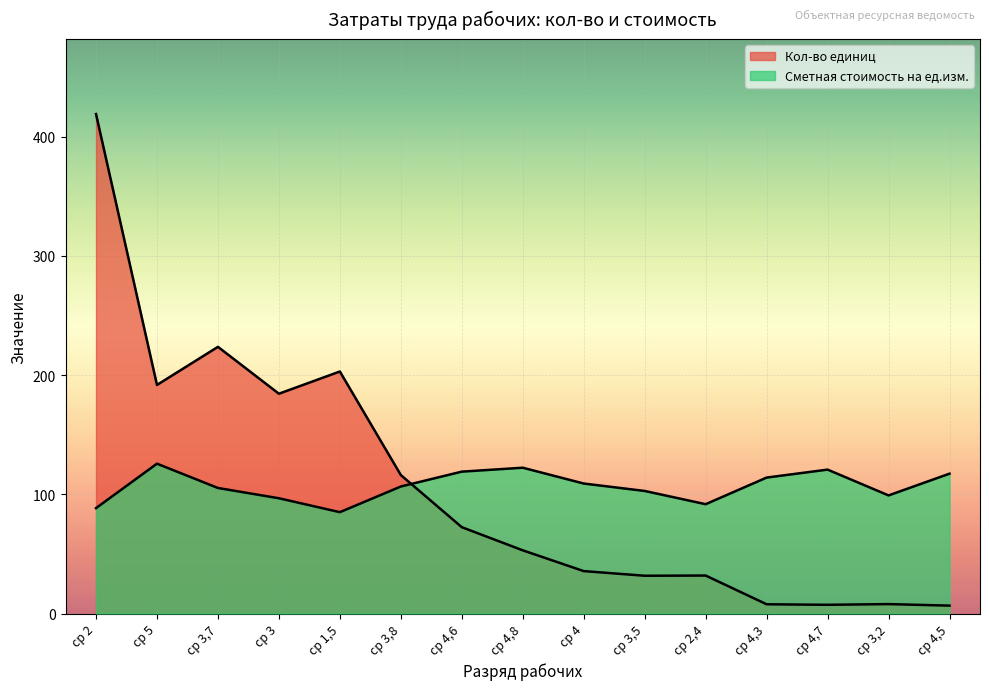

At which category does Сметная стоимость на ед.изм. reach its first local peak?

ср 5